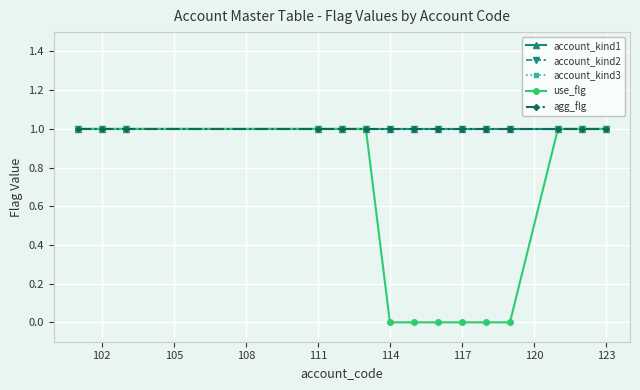

At how many categories does at least one series exceed 0?

15